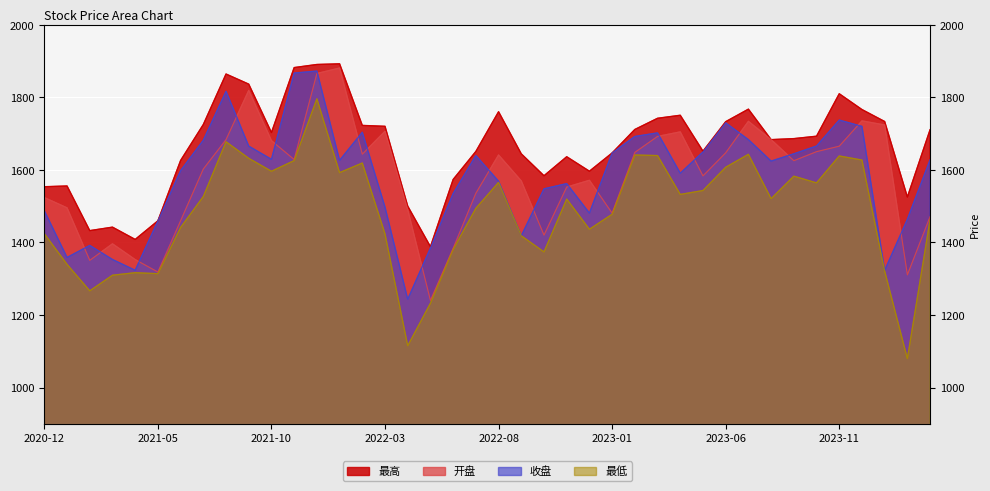

What is the average value of the 开盘 series?

1579.1